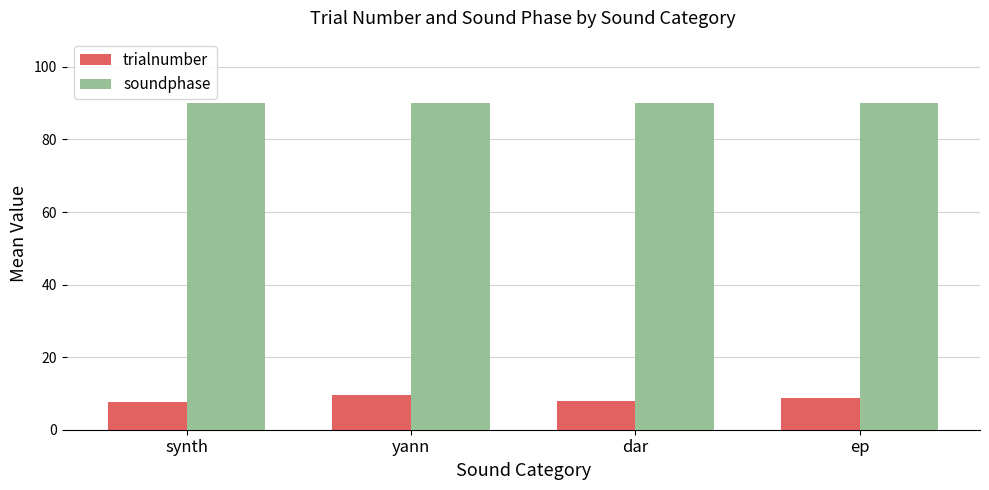

What is the label of the 3rd bar from the left?

dar